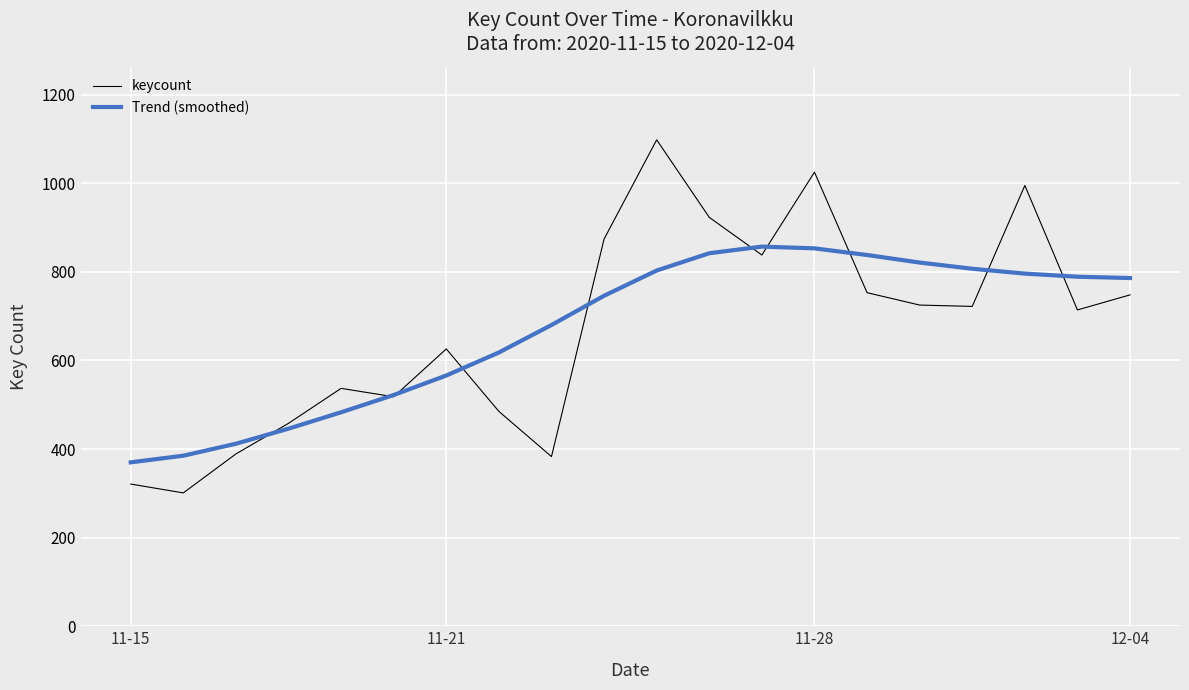

Which series has the widest spread of values?

keycount